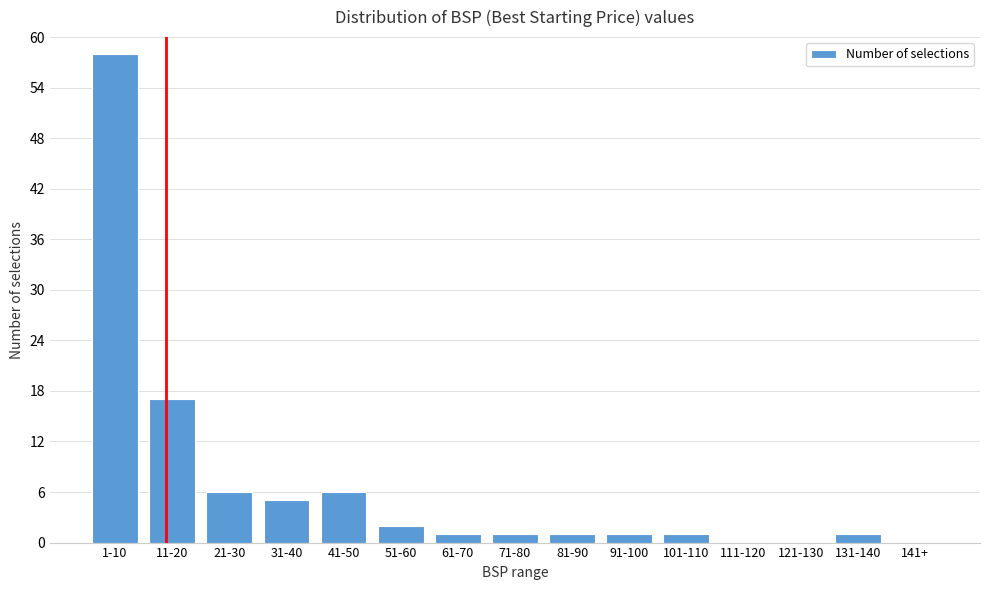

Reading left to right, list all the values displayed in this chart.

1-10=58	11-20=17	21-30=6	31-40=5	41-50=6	51-60=2	61-70=1	71-80=1	81-90=1	91-100=1	101-110=1	111-120=0	121-130=0	131-140=1	141+=0